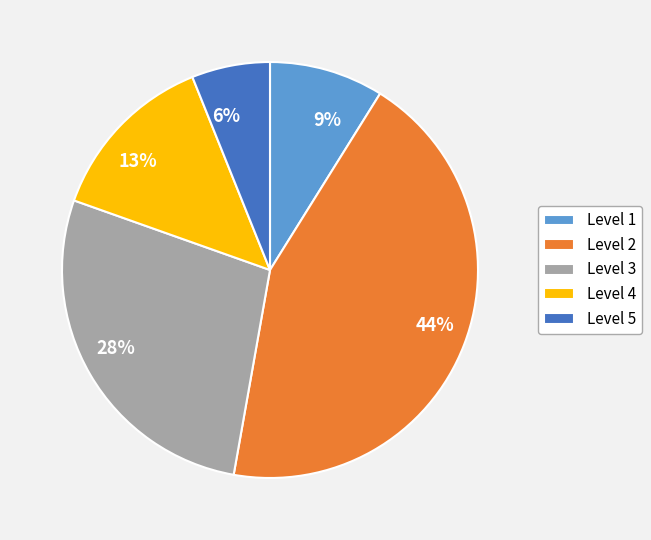

Is the sum of 13% and 6% greater than half?

No